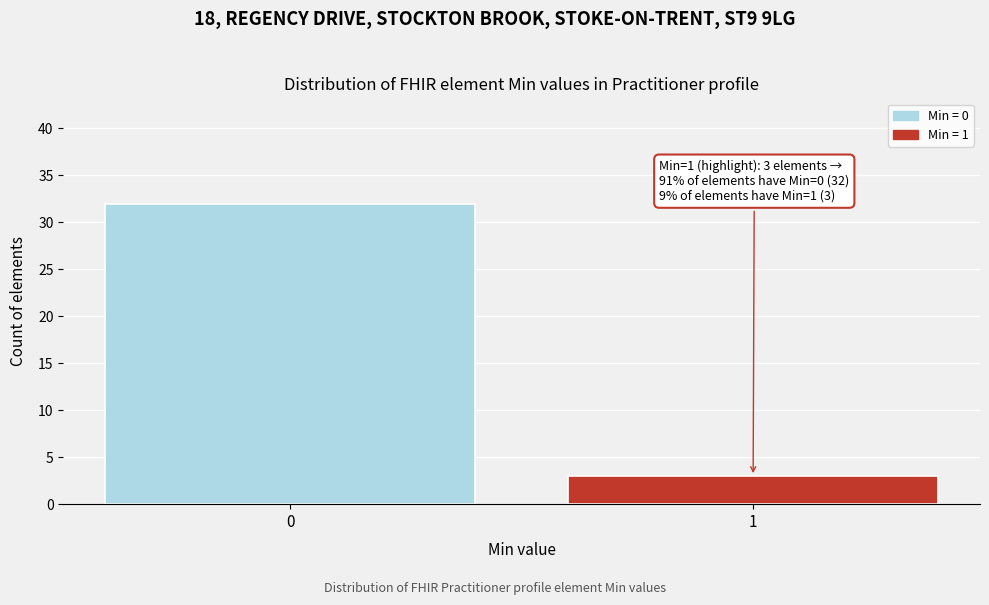

Reading left to right, extract all data points from this chart.

0=32	1=3